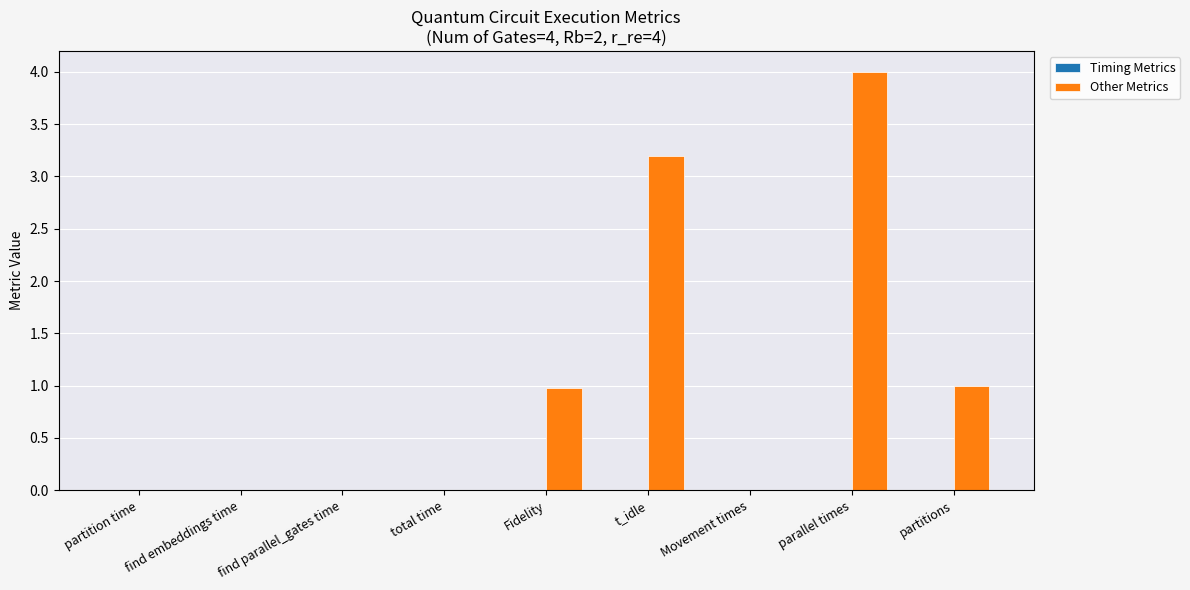

Which series has the widest spread of values?

Other Metrics